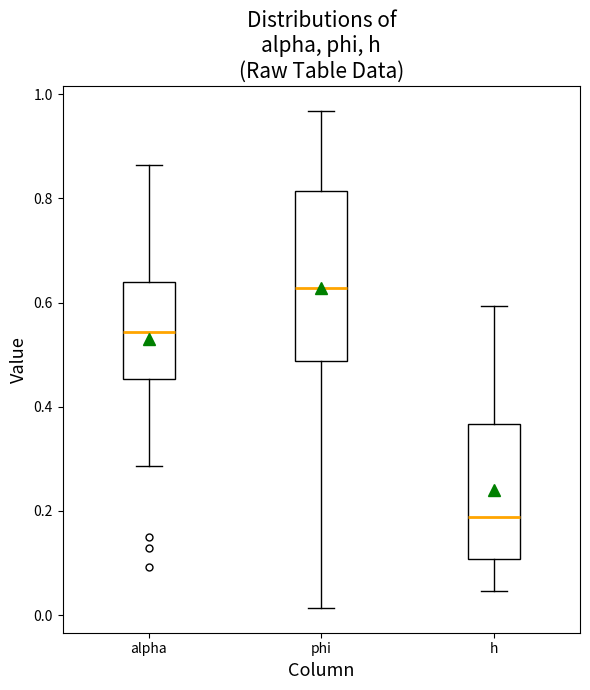

Where is the lower edge of the box for phi on the y-axis? The values are not printed on the chart, so give them approximately, as read against the axis.

0.48